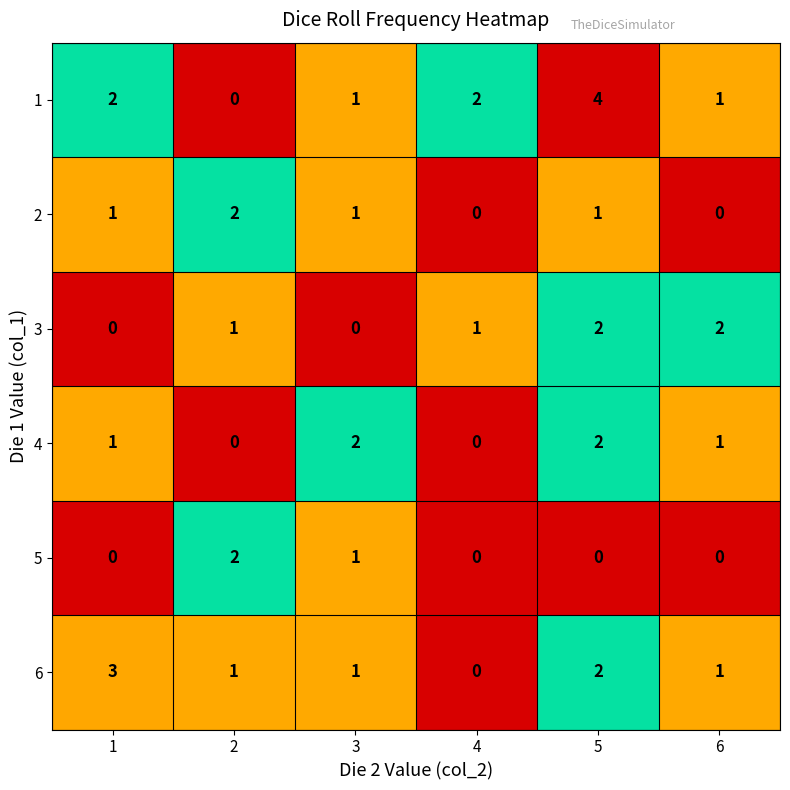

What is the total value across all series at 2?

6